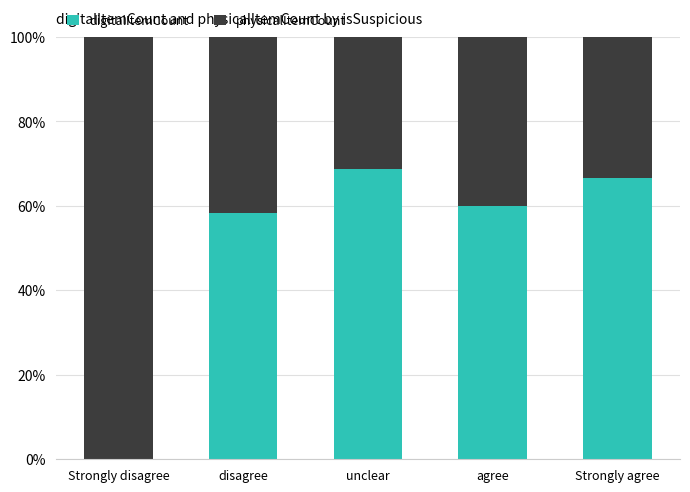

At which category is the sum across all series the highest?

Strongly disagree